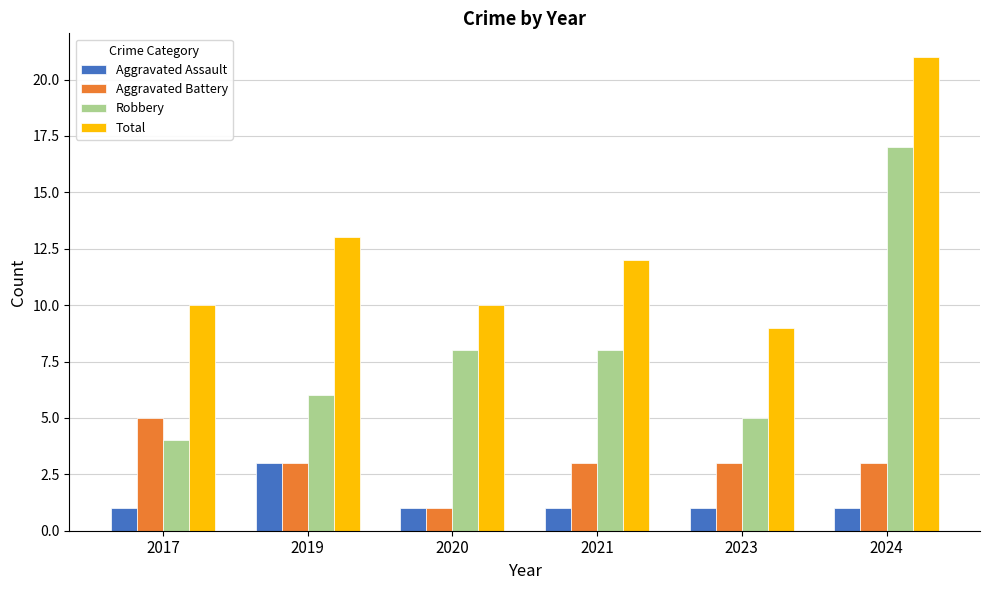

What is the approximate value of Aggravated Battery at 2023?

3